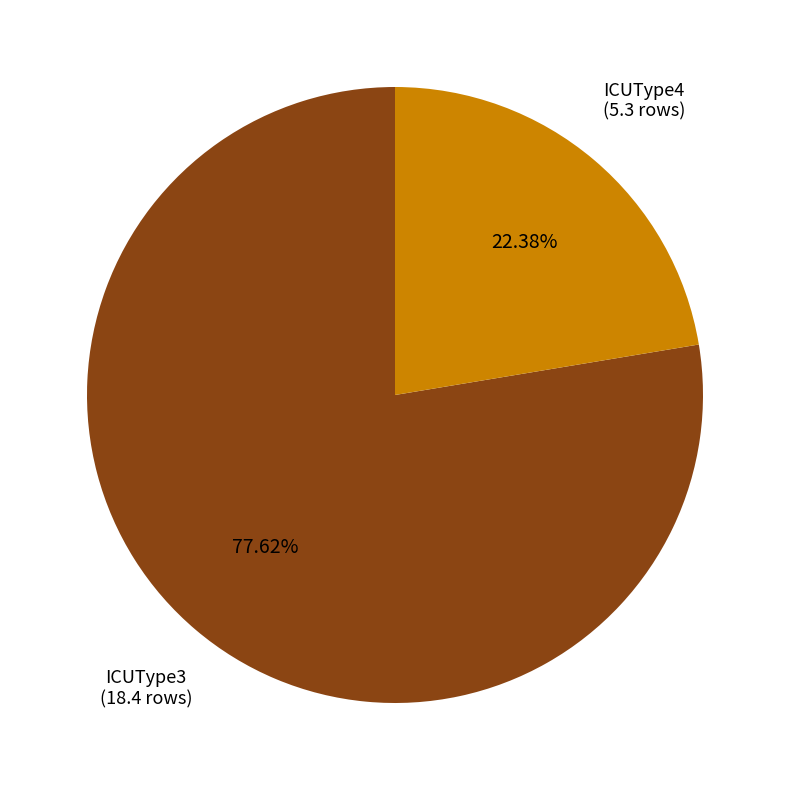

Is there a majority slice in this chart?

Yes